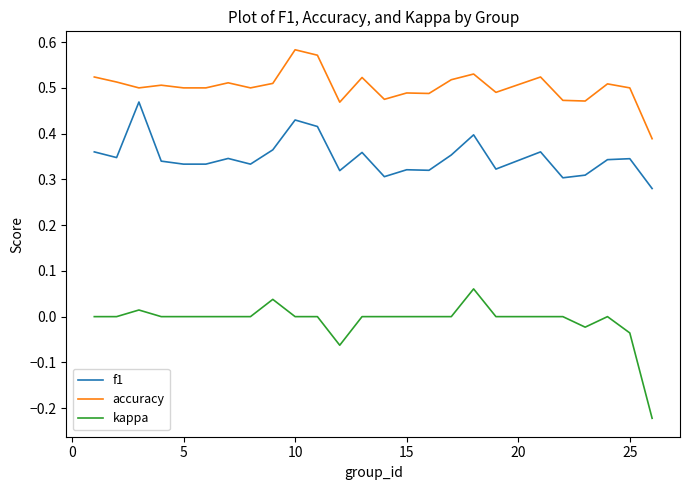

Which series has the largest total across all categories?

accuracy